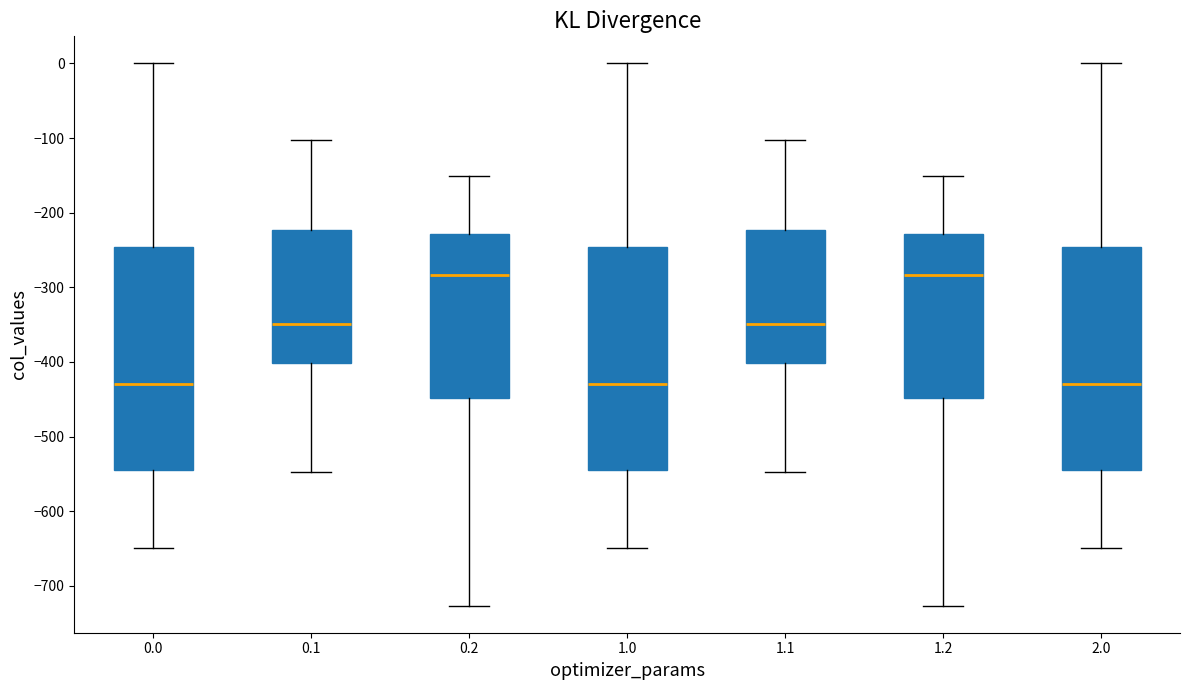

Reading left to right, transcribe this box plot: for each box, give where its median line is, the range the box spans, and where its two whiskers end, as read against the y-axis. The values are not printed on the chart, so give them approximately, as read against the axis.

0.0: median -430, box -540 to -250, whiskers -650 to 0
0.1: median -350, box -400 to -220, whiskers -550 to -100
0.2: median -280, box -450 to -230, whiskers -730 to -150
1.0: median -430, box -540 to -250, whiskers -650 to 0
1.1: median -350, box -400 to -220, whiskers -550 to -100
1.2: median -280, box -450 to -230, whiskers -730 to -150
2.0: median -430, box -540 to -250, whiskers -650 to 0